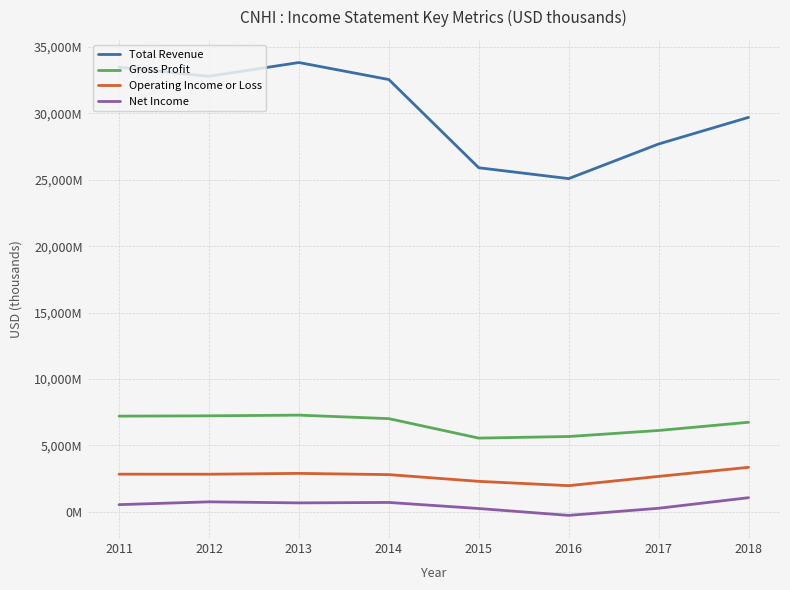

True or false: Operating Income or Loss and Gross Profit cross at least once.

False